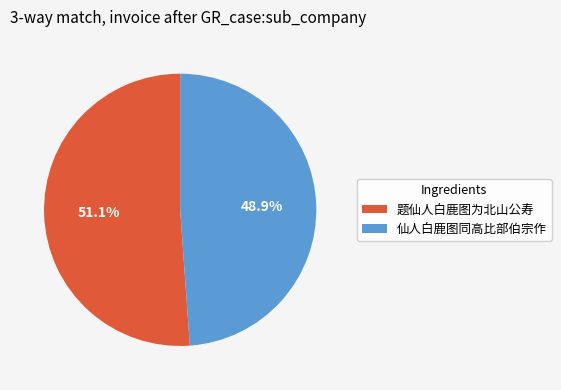

True or false: 题仙人白鹿图为北山公寿 accounts for 51% of the total.

True